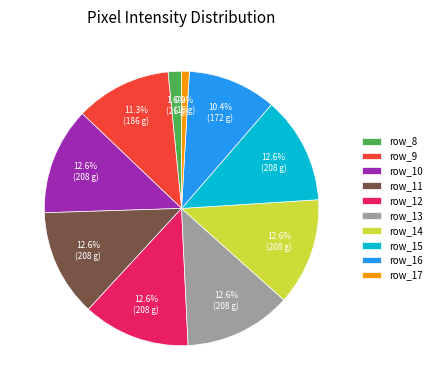

Is the sum of row_15 and row_14 greater than half?

No